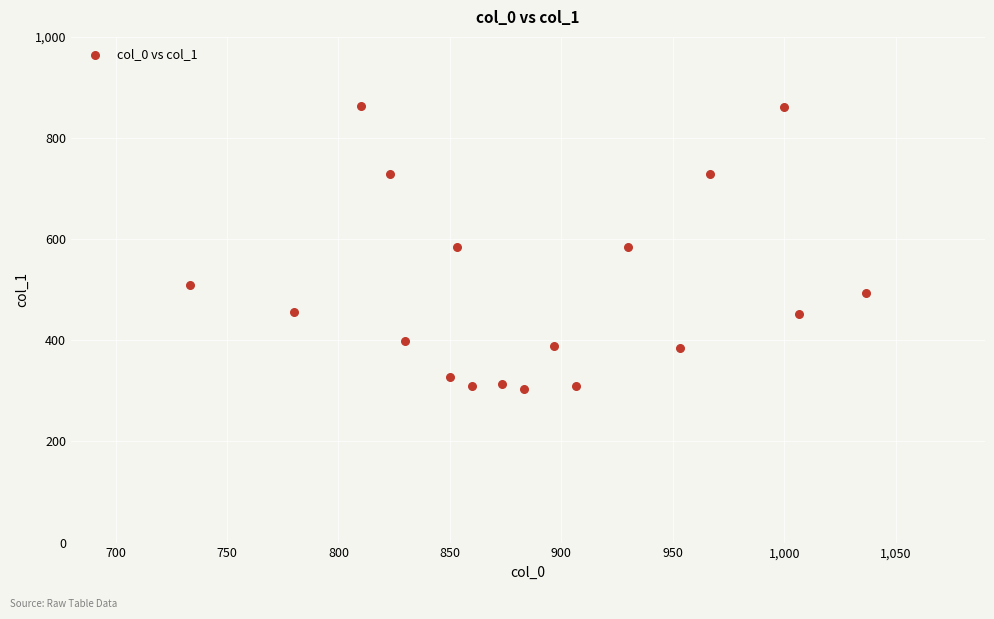

What is the range of X values (max minus min)?

303.3